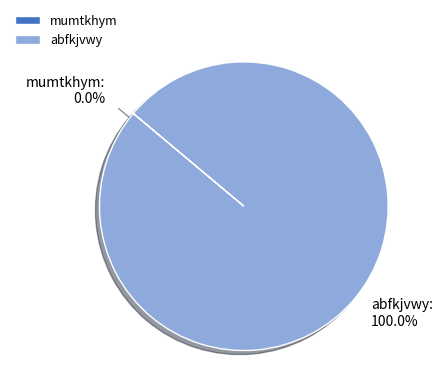

What is the smallest slice in the pie chart?

mumtkhym